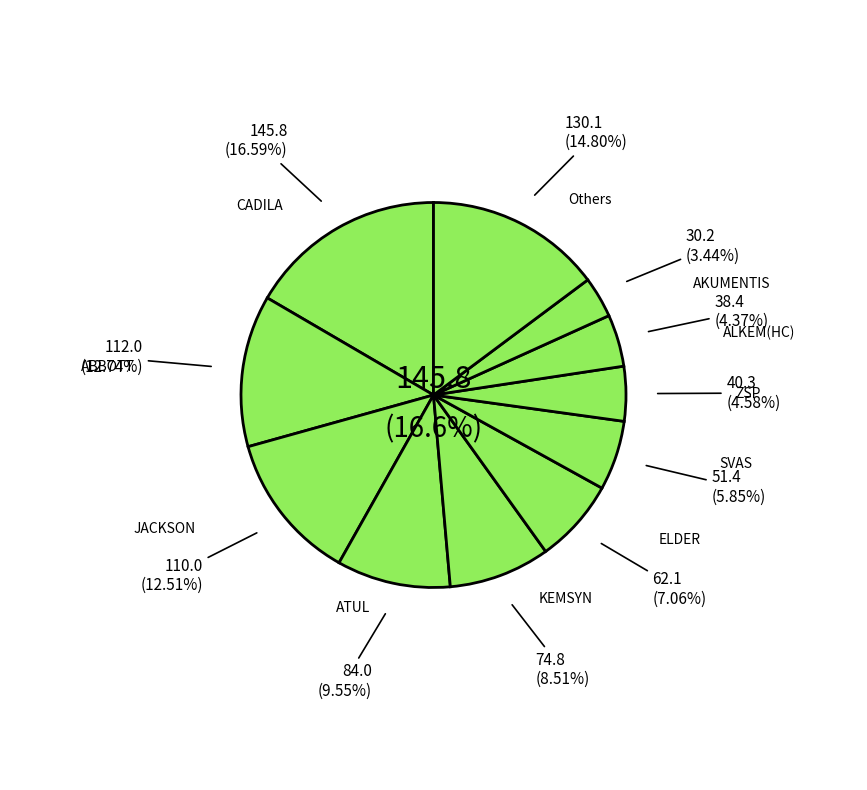

Does CAACT401 account for over 50% of the chart?

No